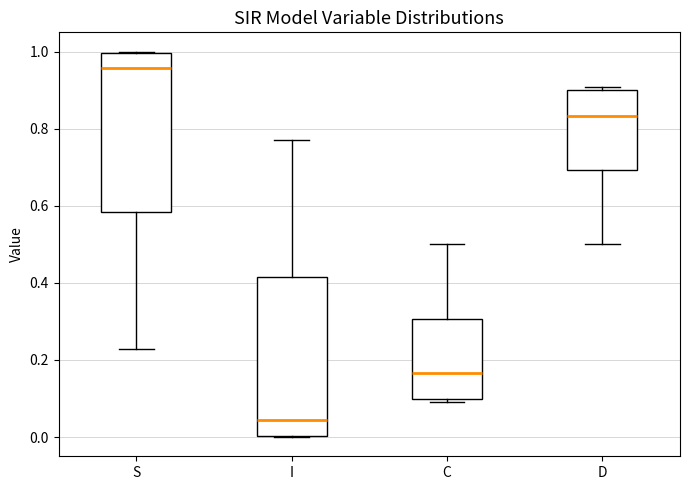

Reading left to right, transcribe this box plot: for each box, give where its median line is, the range the box spans, and where its two whiskers end, as read against the y-axis. The values are not printed on the chart, so give them approximately, as read against the axis.

S: median 0.96, box 0.58 to 1.00, whiskers 0.22 to 1.00
I: median 0.04, box 0.00 to 0.42, whiskers 0.00 to 0.78
C: median 0.16, box 0.10 to 0.30, whiskers 0.10 (just below the box's lower edge) to 0.50
D: median 0.84, box 0.70 to 0.90, whiskers 0.50 to 0.90 (just above the box's upper edge)